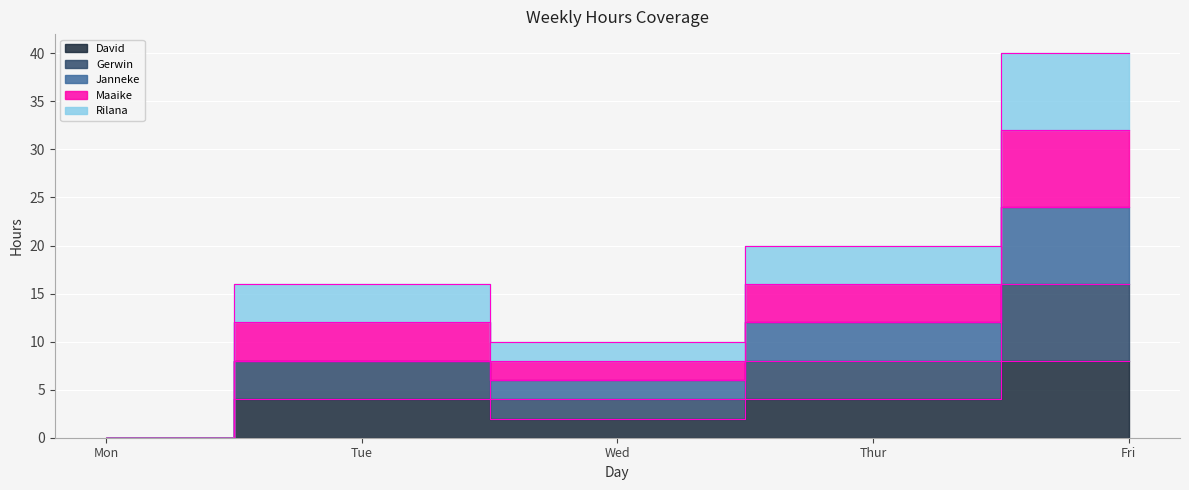

True or false: Maaike and Gerwin cross at least once.

False